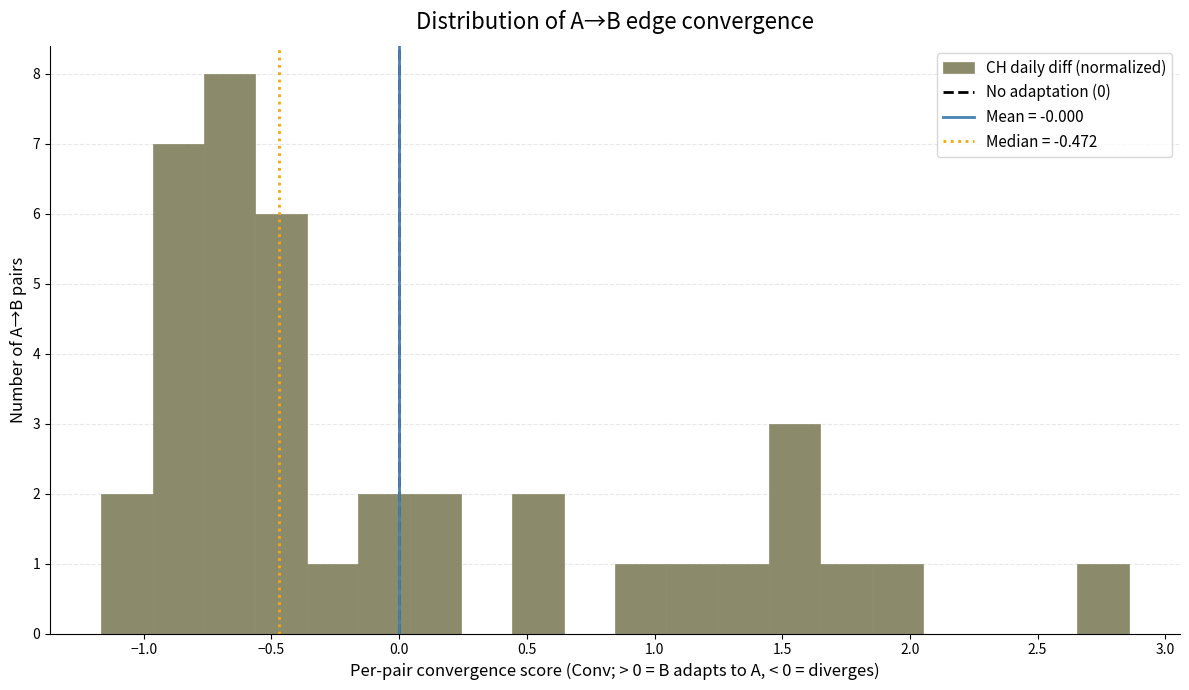

Reading left to right, list every bar in this chart as the range it spans on the x-axis followed by its height. Neither the bar edges nor the heights are printed on the chart, so give them approximately, as read against the axes.

-1.15 to -0.95: 2
-0.95 to -0.75: 7
-0.75 to -0.55: 8
-0.55 to -0.35: 6
-0.35 to -0.15: 1
-0.15 to 0.05: 2
0.05 to 0.25: 2
0.25 to 0.45: 0
0.45 to 0.65: 2
0.65 to 0.85: 0
0.85 to 1.05: 1
1.05 to 1.25: 1
1.25 to 1.45: 1
1.45 to 1.65: 3
1.65 to 1.85: 1
1.85 to 2.05: 1
2.05 to 2.25: 0
2.25 to 2.45: 0
2.45 to 2.65: 0
2.65 to 2.85: 1